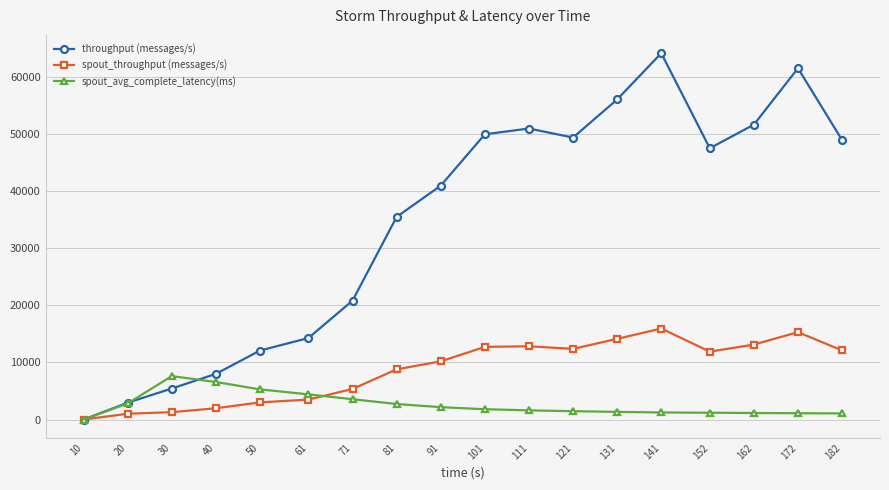

At 141, list the series in order from largest to smallest.

throughput (messages/s), spout_throughput (messages/s), spout_avg_complete_latency(ms)